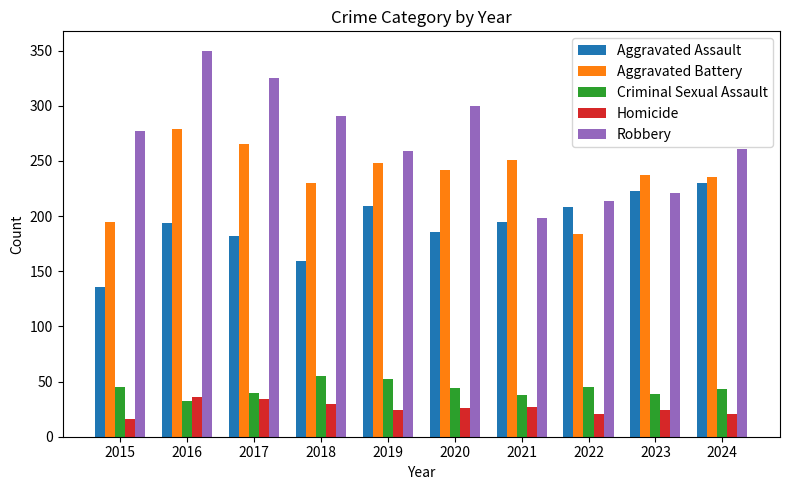

True or false: Aggravated Assault has a value of 248 at 2020.

False